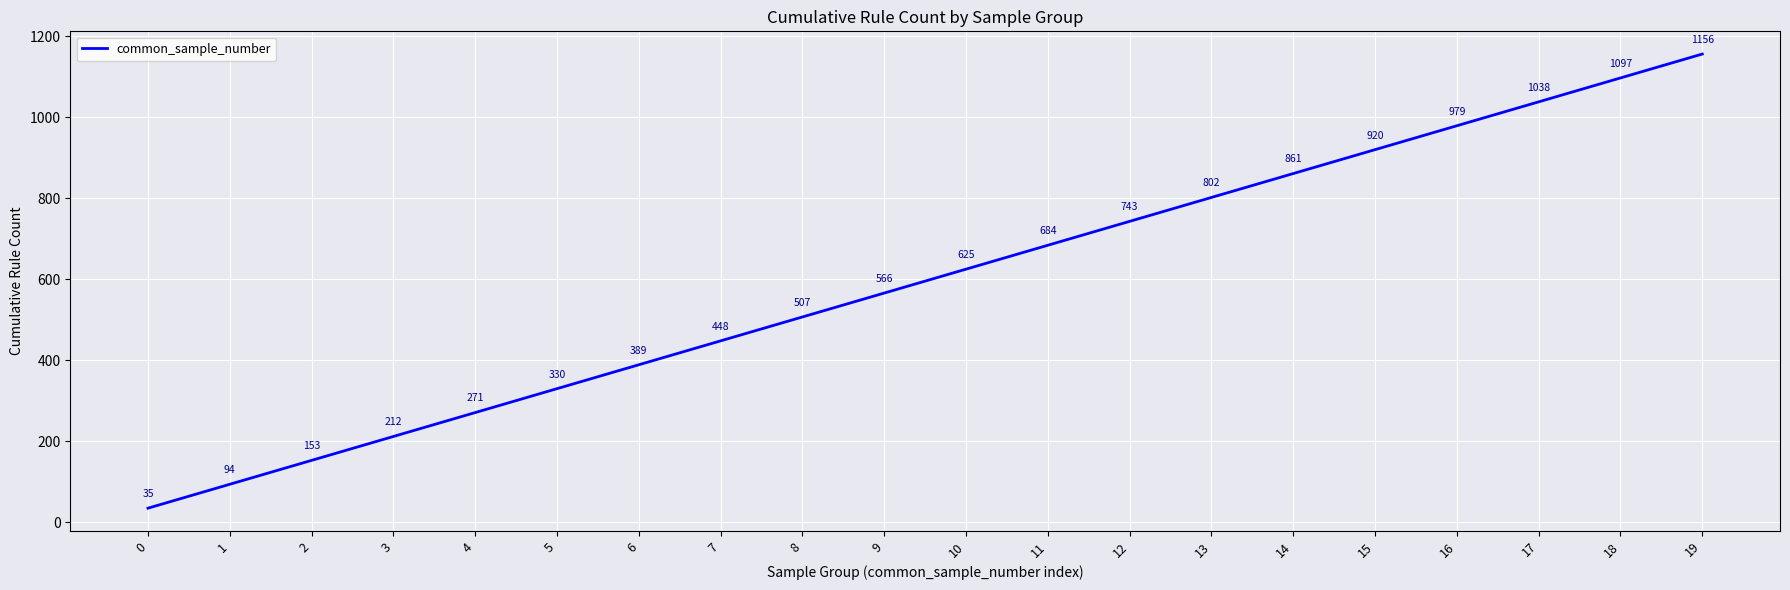

The chart shows a value of 802 at 13. True or false?

True